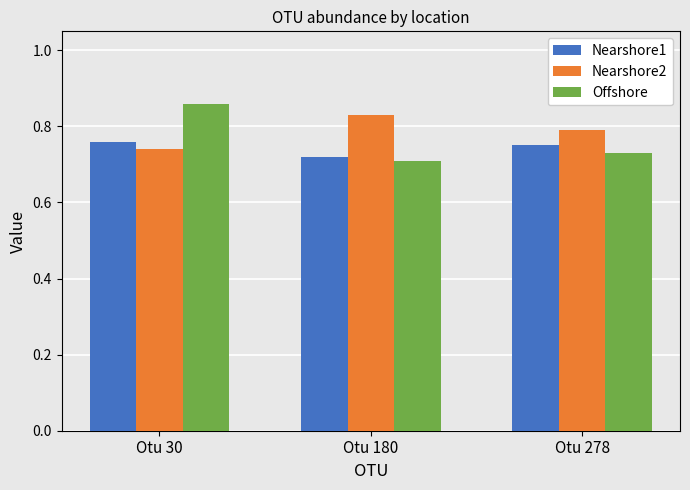

Which category has the highest value in the Offshore series?

Otu 30